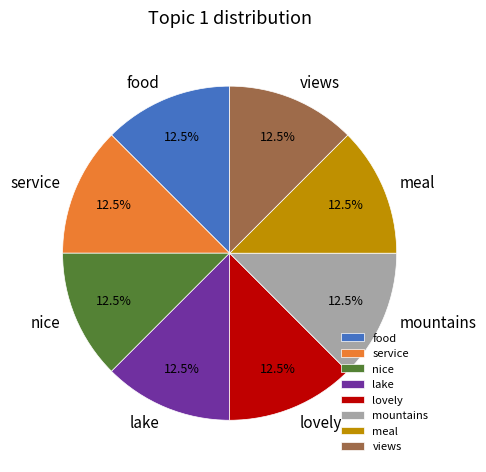

Approximately how many times larger is the value at food compared to nice?

1.0